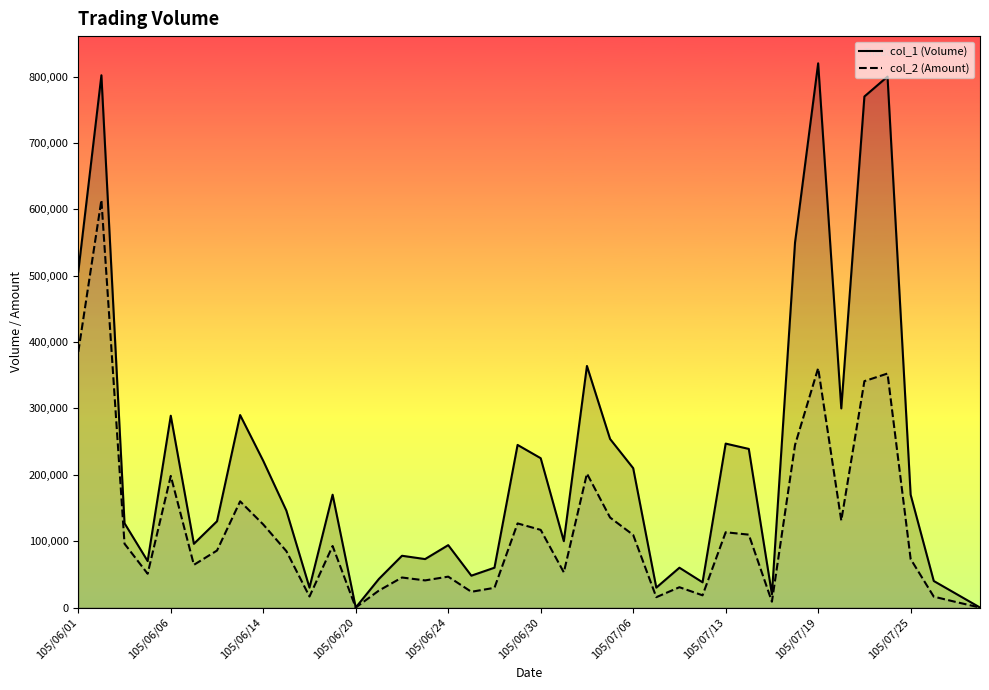

How many data points in col_1 (Volume) are above 146000?

19